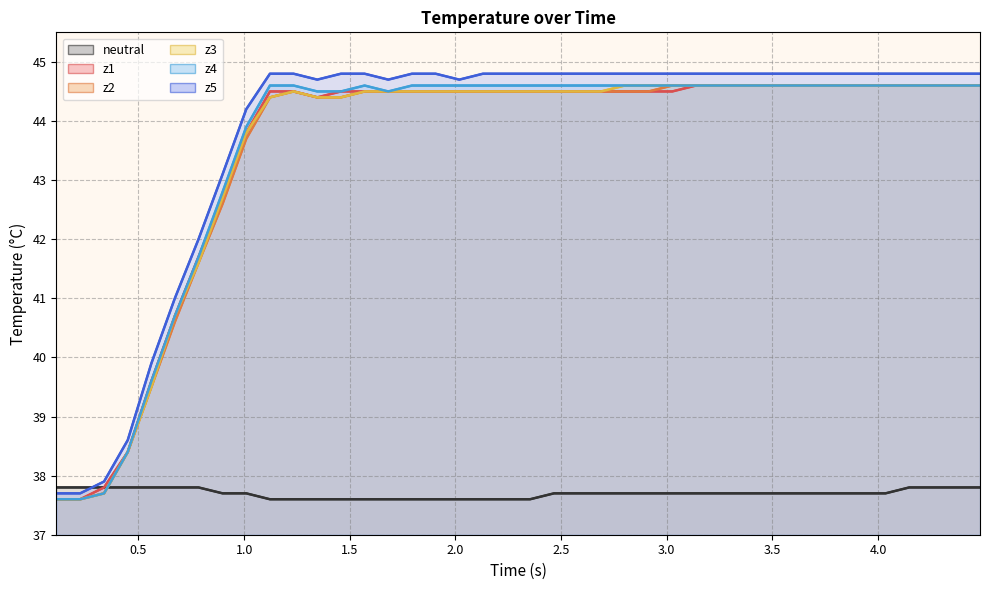

What are all the series names shown in the legend?

neutral, z1, z2, z3, z4, z5